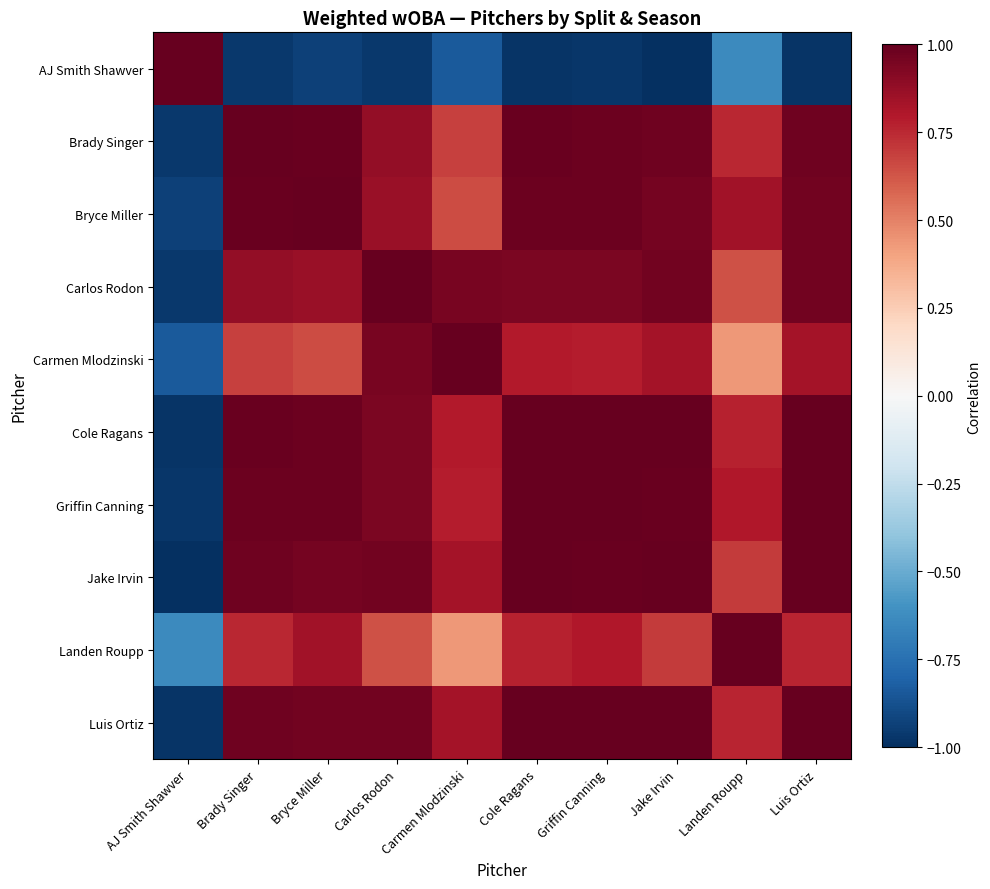

Which has a higher value, Carlos Rodon or AJ Smith Shawver?

AJ Smith Shawver